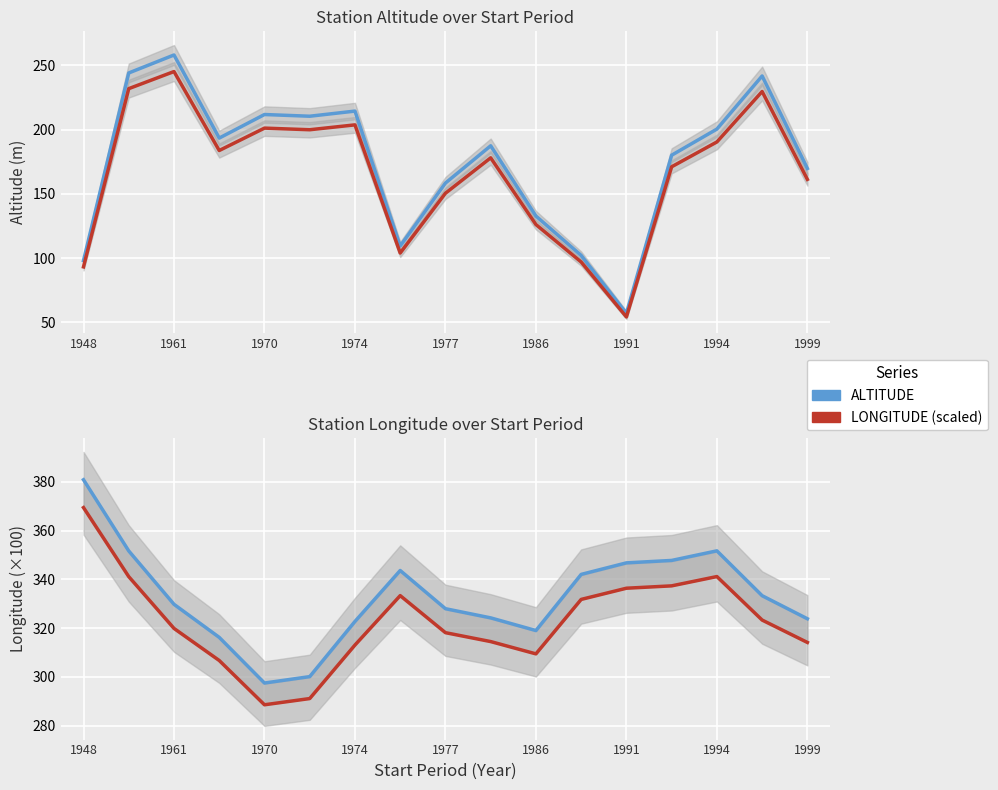

What is the greatest value displayed?

380.9